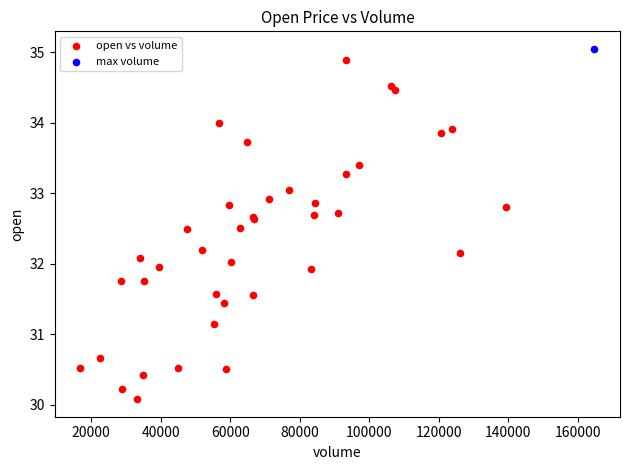

What are all the series names shown in the legend?

open vs volume, max volume